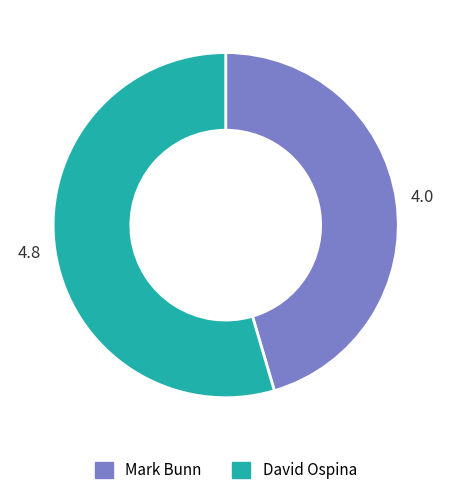

How many segments does this pie chart have?

2